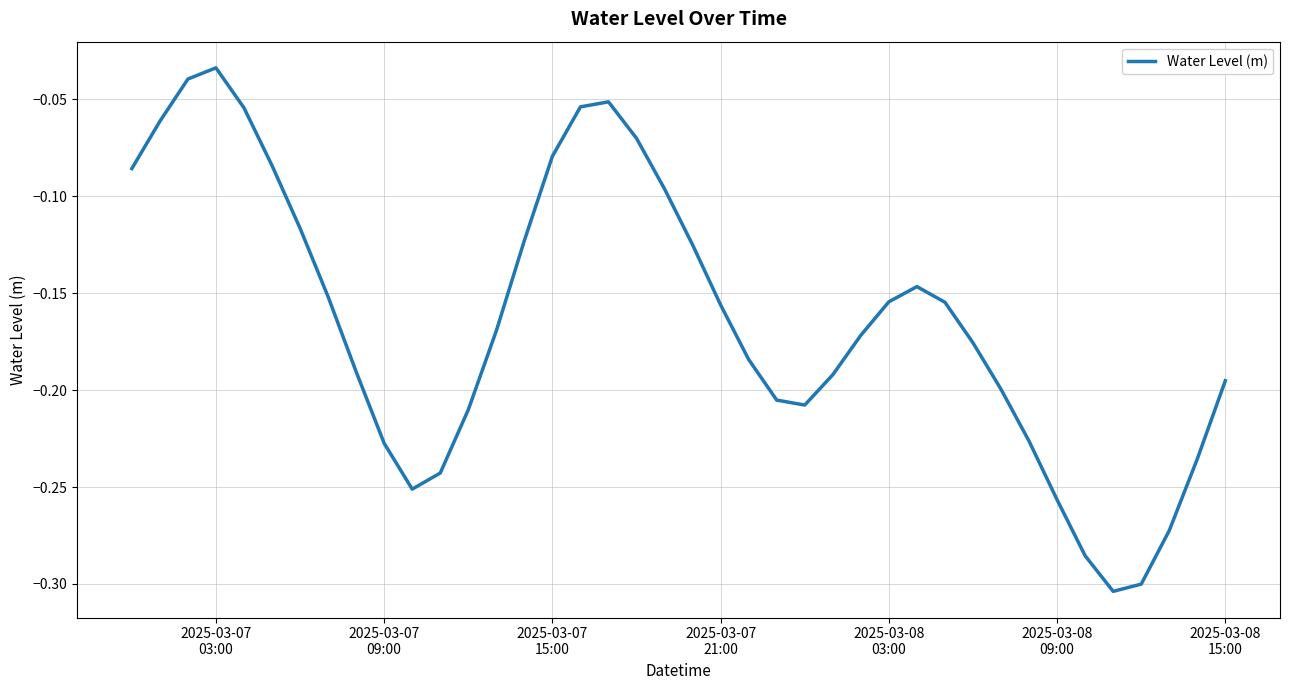

What is the difference between the maximum and minimum values?

0.3